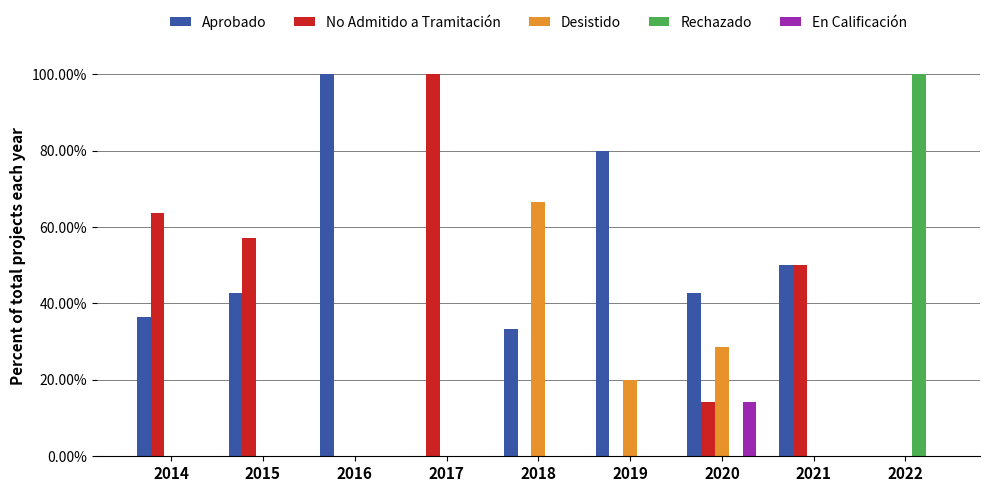

Reading right to left, transcribe all the data shown in this chart.

Aprobado: 0.0	0.5	0.4	0.8	0.3	0.0	1.0	0.4	0.4
No Admitido a Tramitación: 0.0	0.5	0.1	0.0	0.0	1.0	0.0	0.6	0.6
Desistido: 0.0	0.0	0.3	0.2	0.7	0.0	0.0	0.0	0.0
Rechazado: 1.0	0.0	0.0	0.0	0.0	0.0	0.0	0.0	0.0
En Calificación: 0.0	0.0	0.1	0.0	0.0	0.0	0.0	0.0	0.0